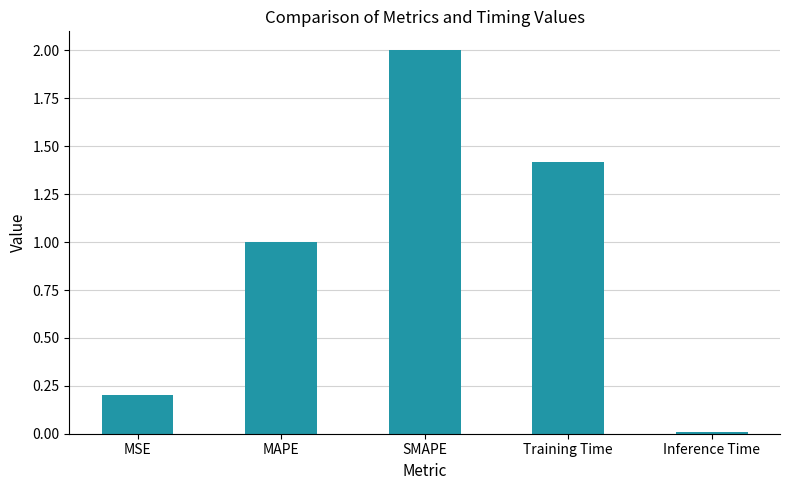

What is the difference between the values at SMAPE and MSE?

1.8